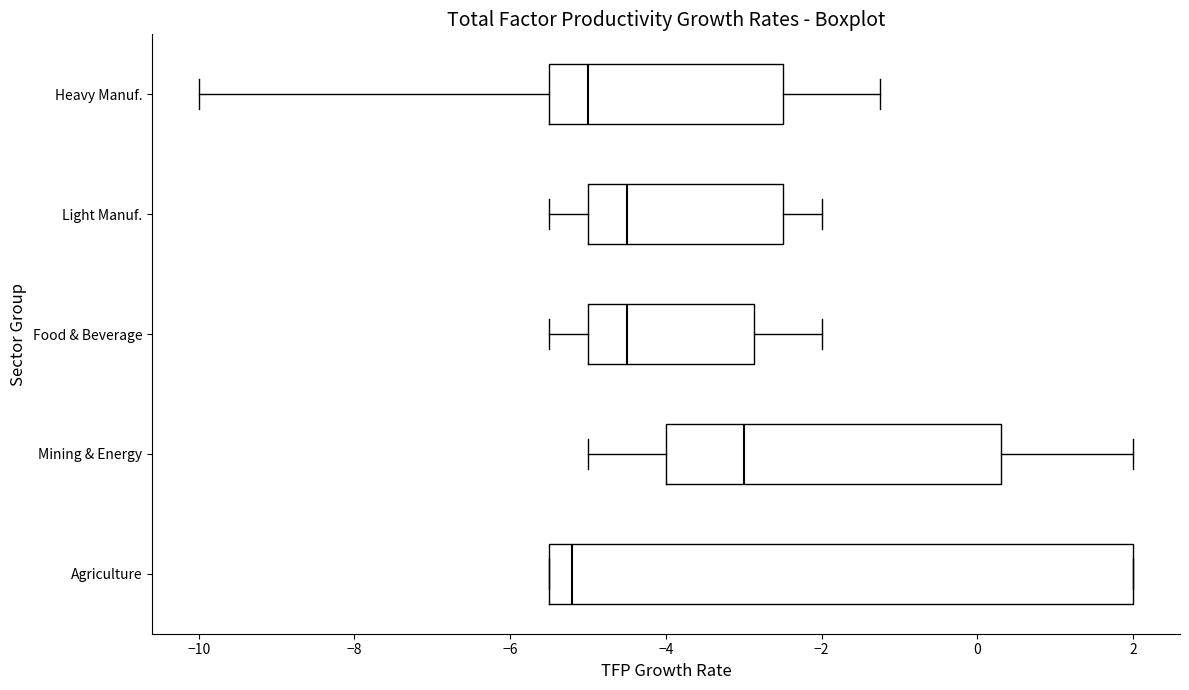

Reading bottom to top, transcribe this box plot: for each box, give where its median line is, the range the box spans, and where its two whiskers end, as read against the x-axis. The values are not printed on the chart, so give them approximately, as read against the axis.

Agriculture: median -5.2, box -5.4 to 2.0, whiskers -5.4 to 2.0
Mining & Energy: median -3.0, box -4.0 to 0.4, whiskers -5.0 to 2.0
Food & Beverage: median -4.4, box -5.0 to -2.8, whiskers -5.4 to -2.0
Light Manuf.: median -4.4, box -5.0 to -2.4, whiskers -5.4 to -2.0
Heavy Manuf.: median -5.0, box -5.4 to -2.4, whiskers -10.0 to -1.2